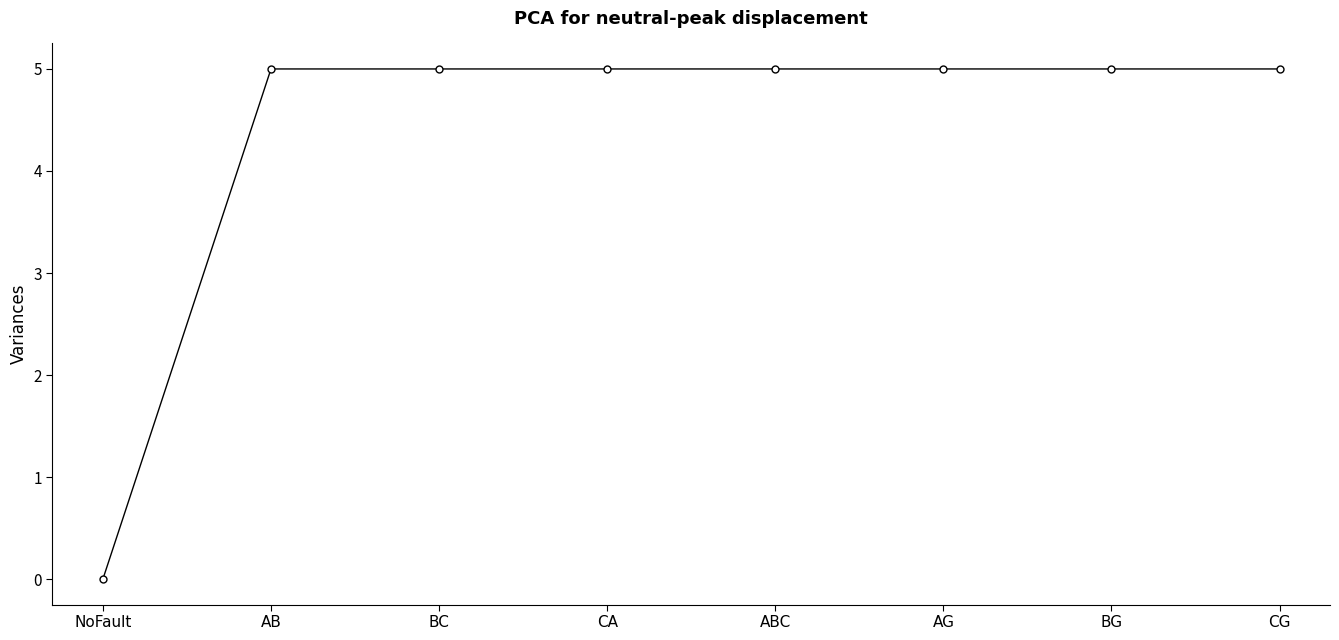

Does the chart display data point markers on the line(s)?

Yes